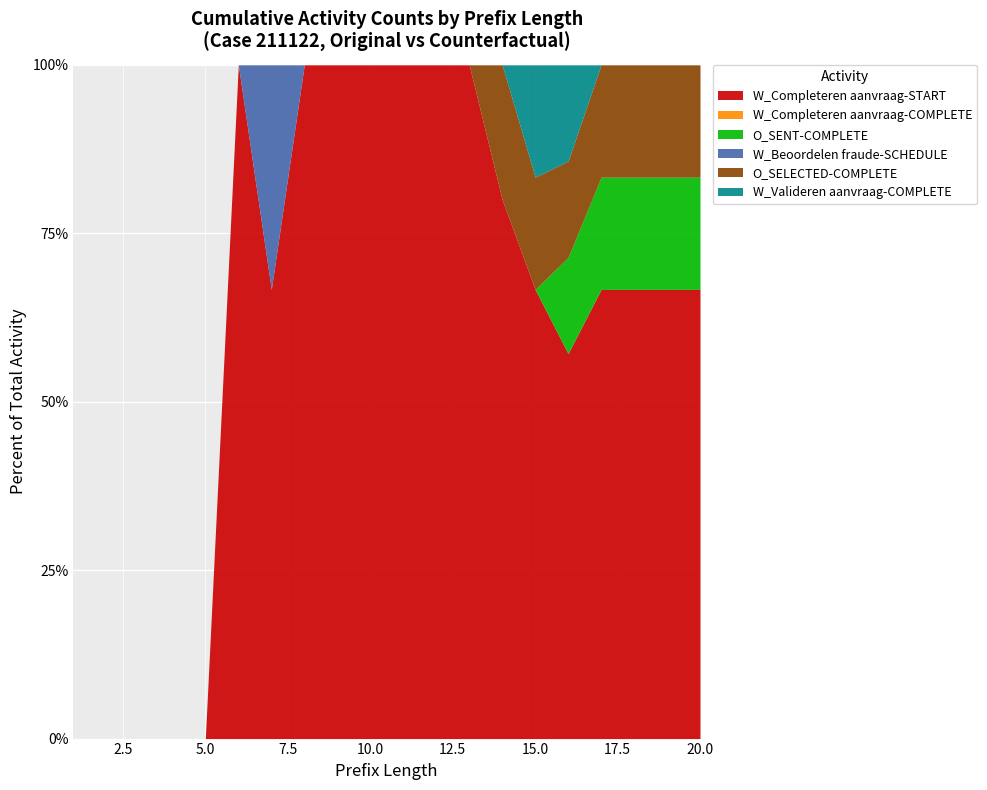

What is the total value across all series at 15.0?

100.0